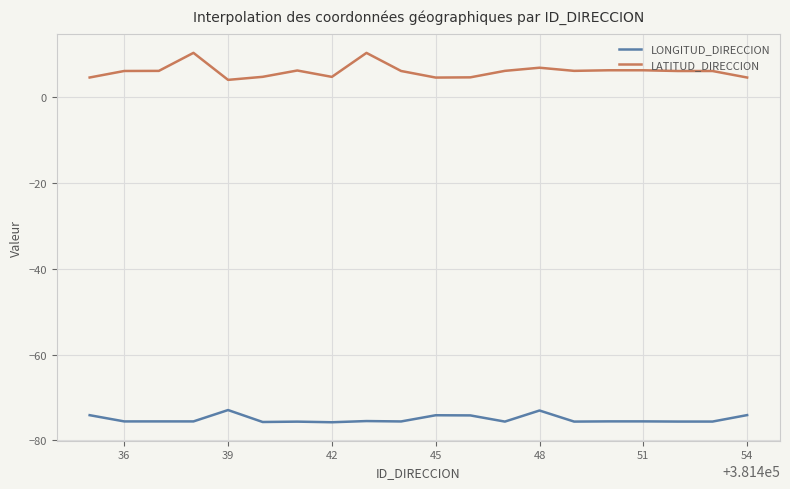

List the series in order of their overall mean, highest first.

LATITUD_DIRECCION, LONGITUD_DIRECCION